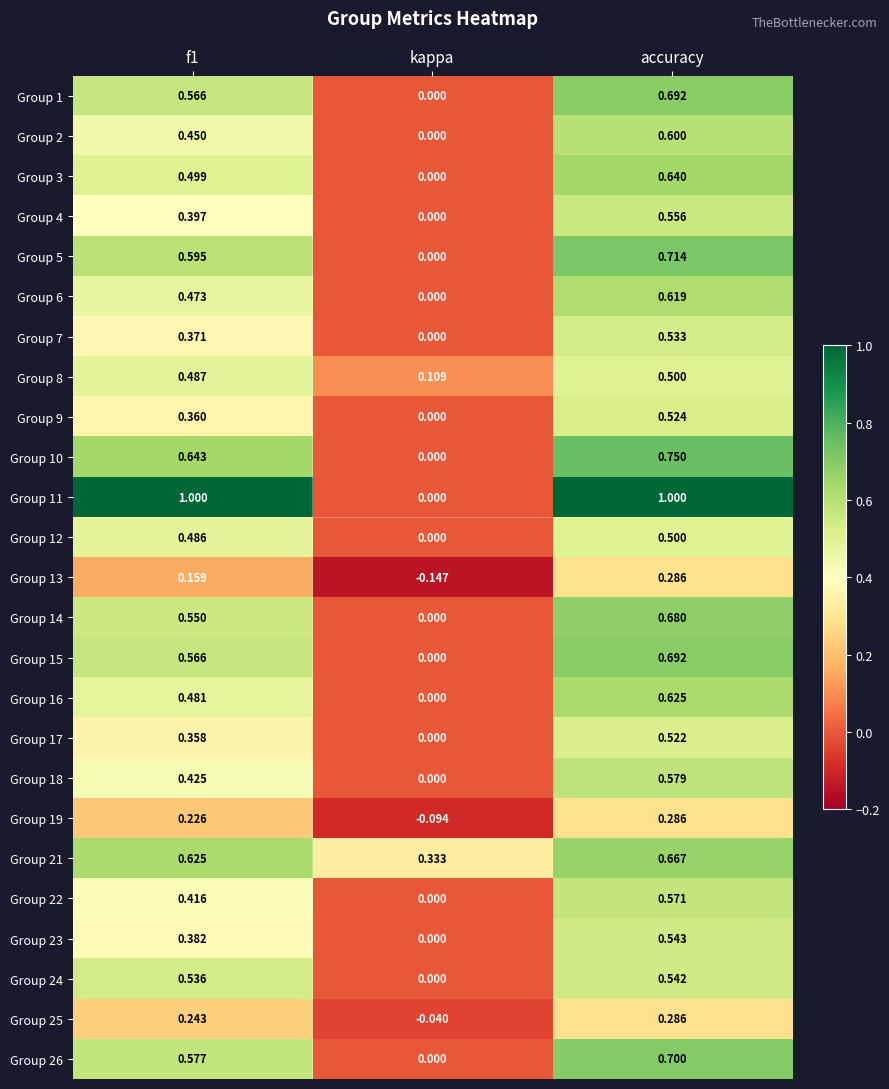

At which label is Group 7 closest to 0?

kappa